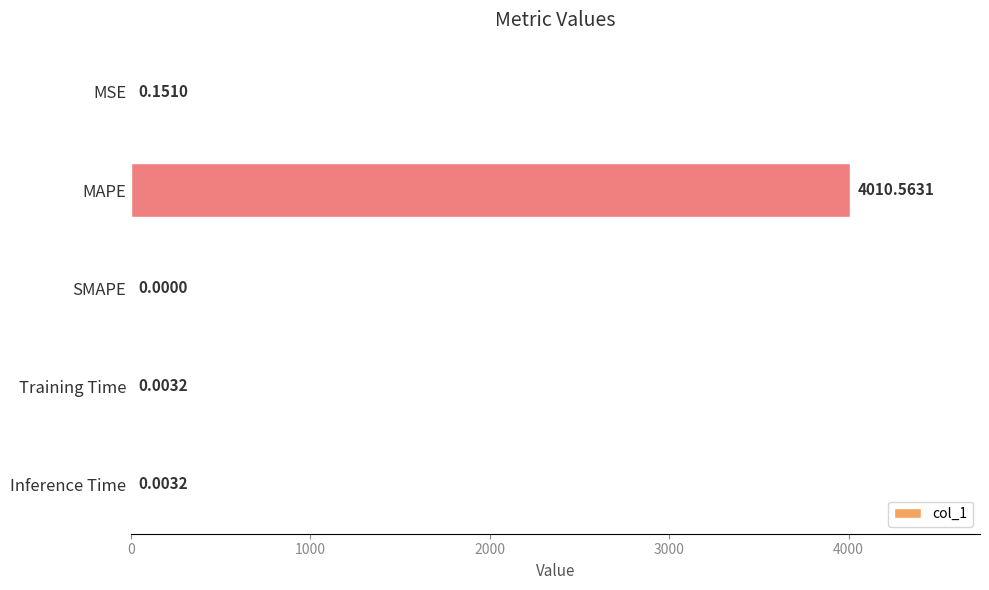

Where is the data nearest to the value 2005?

MSE